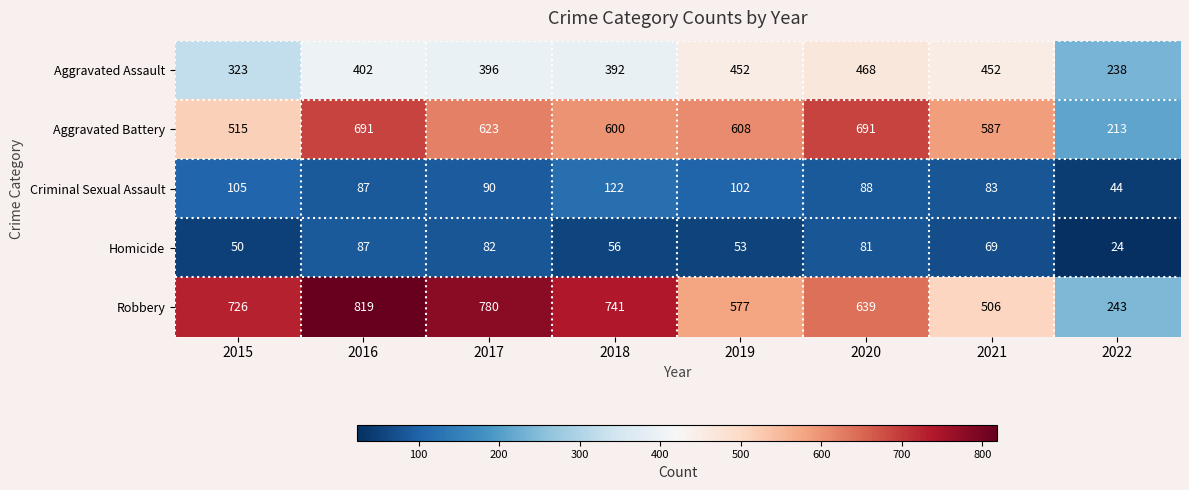

What value does the Robbery series have at 2015, to the nearest 50?

750